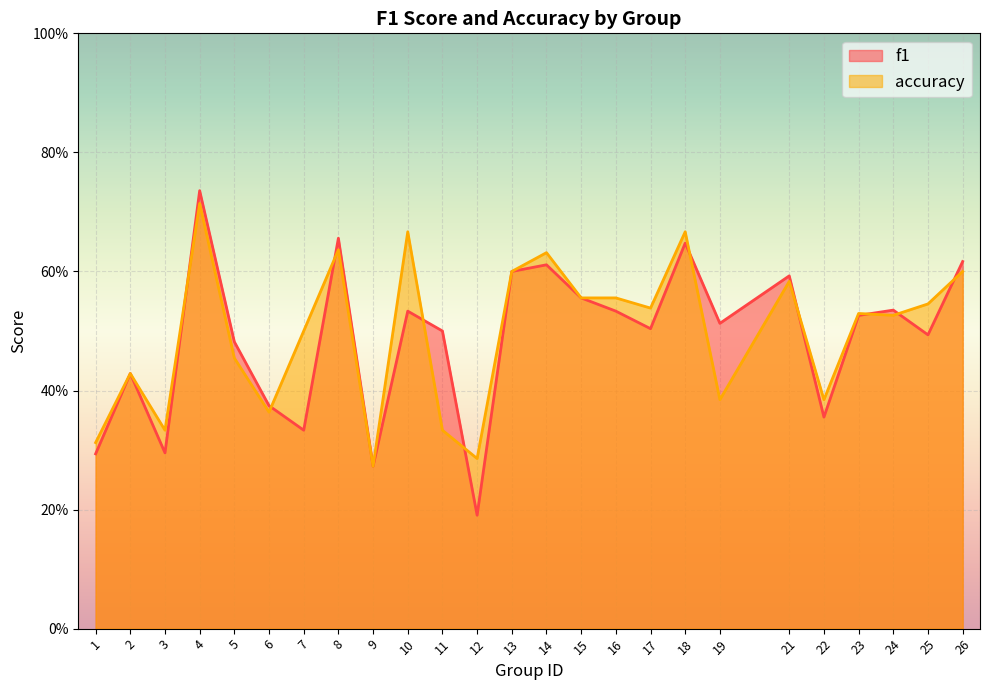

Count the number of data series in this chart.

2